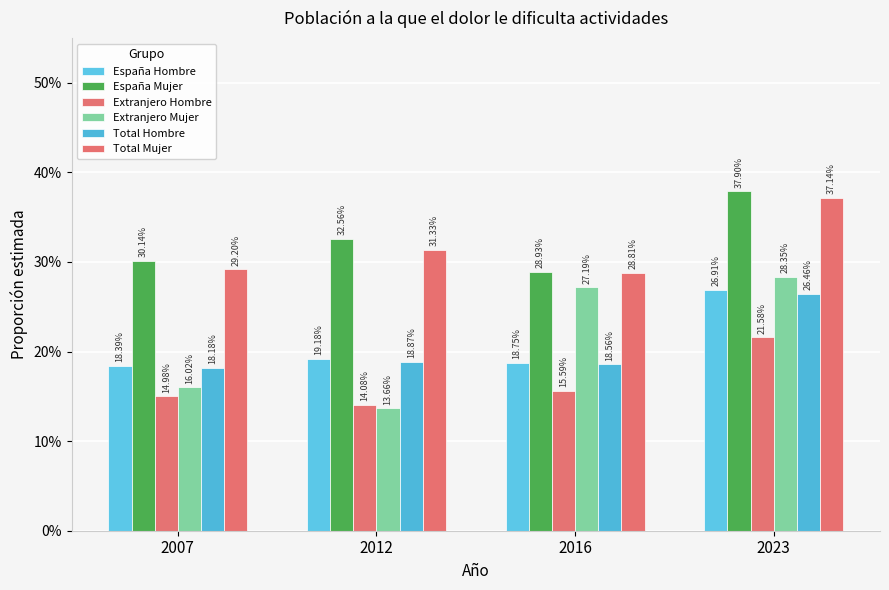

Reading left to right, what are all the values shown in this chart?

España Hombre: 0.2	0.2	0.2	0.3
España Mujer: 0.3	0.3	0.3	0.4
Extranjero Hombre: 0.1	0.1	0.2	0.2
Extranjero Mujer: 0.2	0.1	0.3	0.3
Total Hombre: 0.2	0.2	0.2	0.3
Total Mujer: 0.3	0.3	0.3	0.4